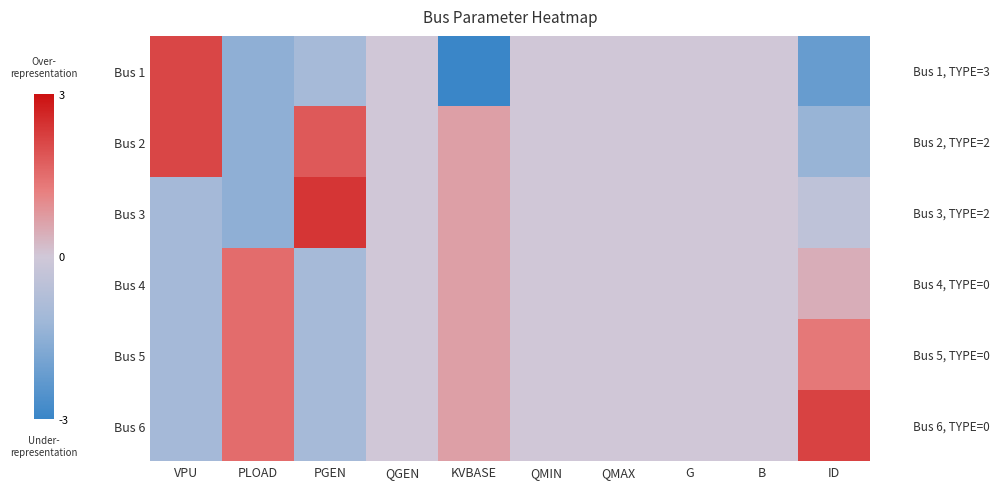

Count the number of categories in the chart.

10